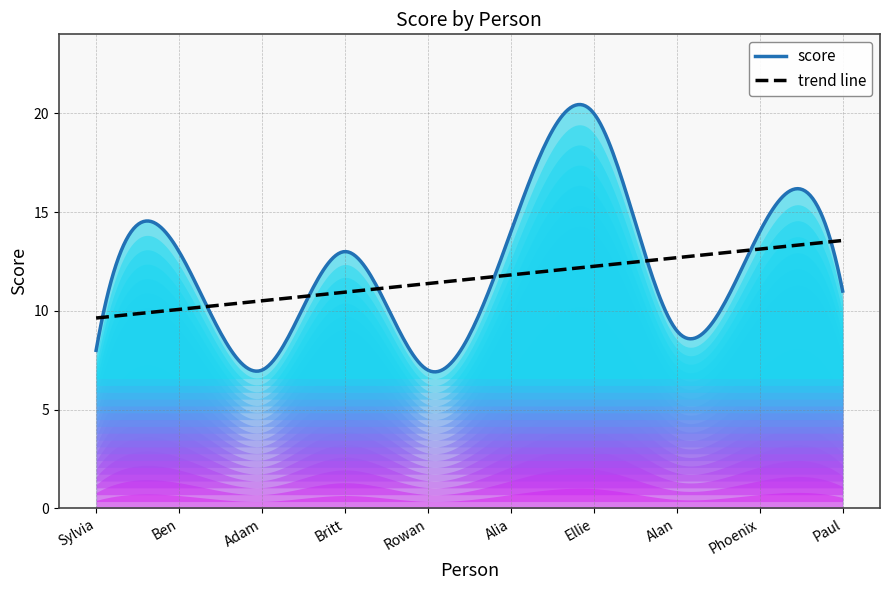

List the labels in order of value, largest first.

Ellie, Alia, Phoenix, Ben, Britt, Paul, Alan, Sylvia, Adam, Rowan